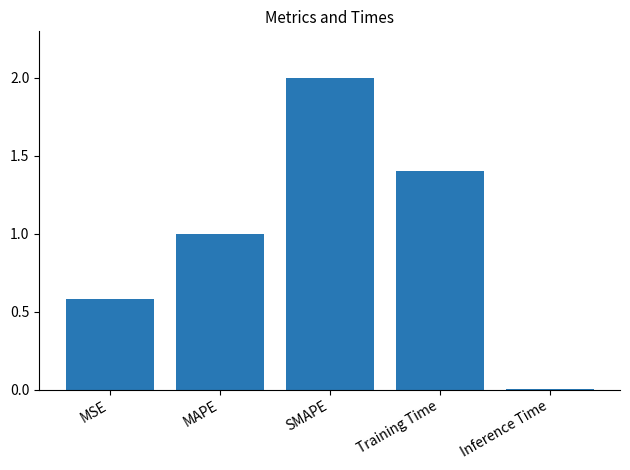

Which label corresponds to the largest value in the chart?

SMAPE